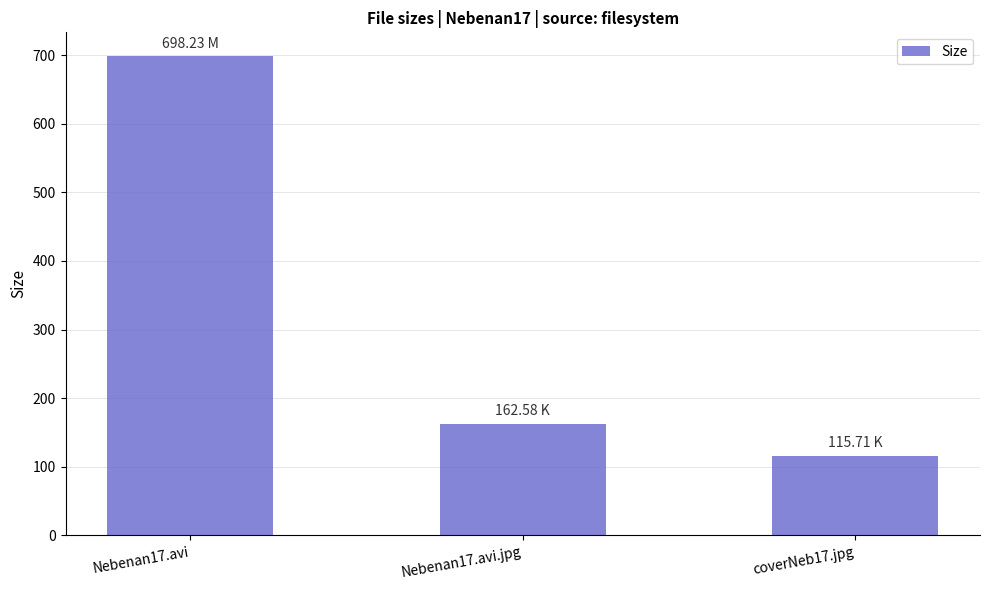

Which has a higher value, coverNeb17.jpg or Nebenan17.avi?

Nebenan17.avi